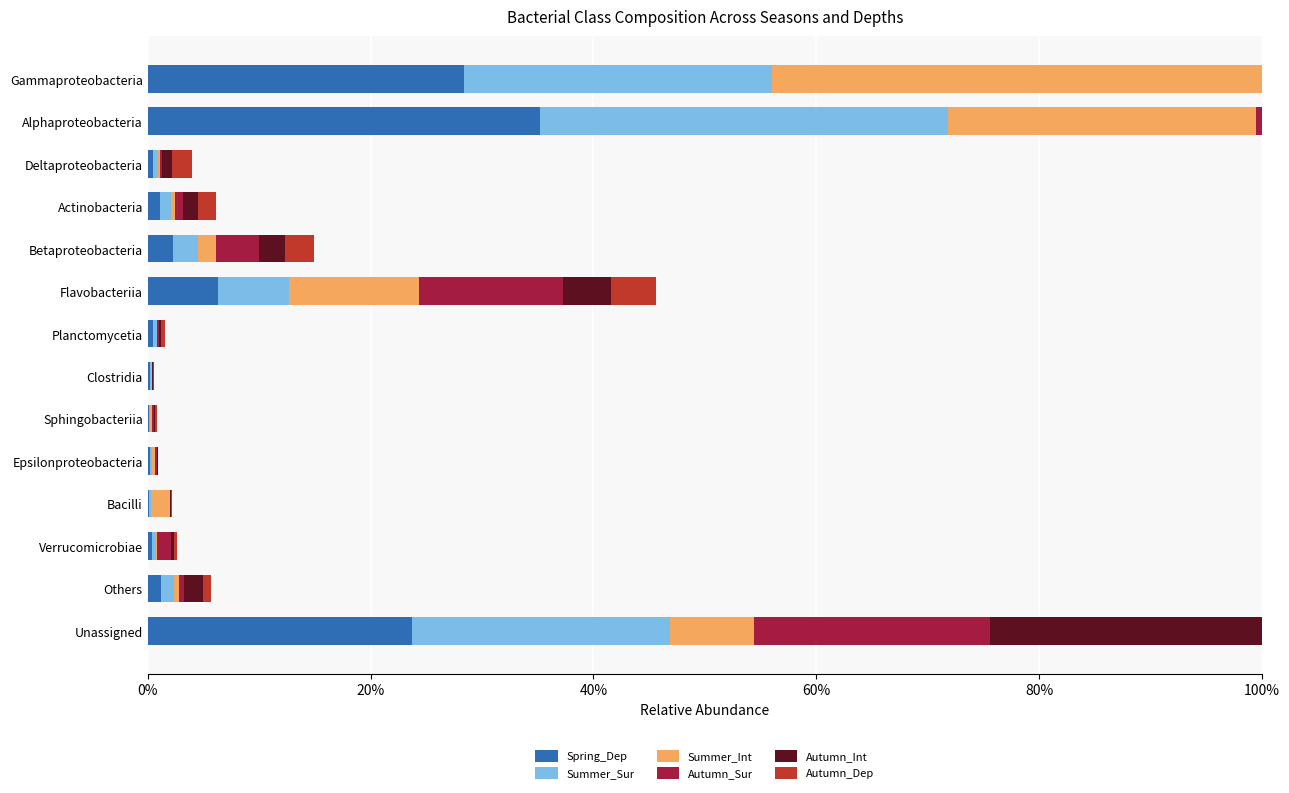

What are all the series names shown in the legend?

Spring_Dep, Summer_Sur, Summer_Int, Autumn_Sur, Autumn_Int, Autumn_Dep